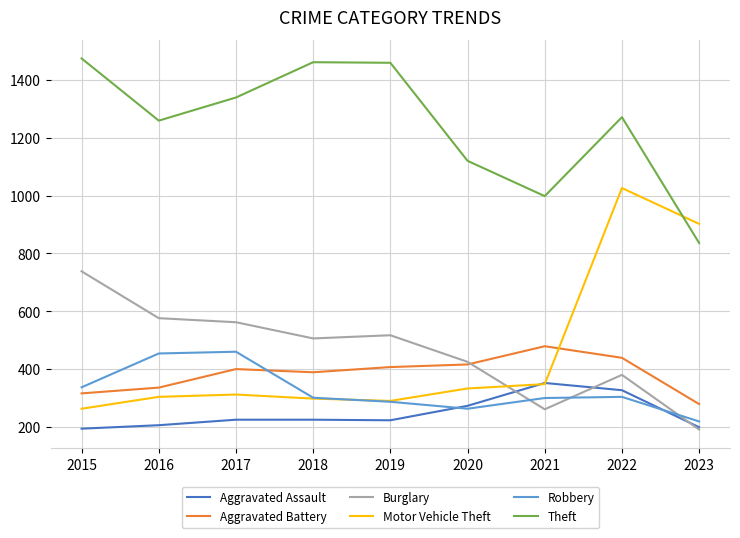

True or false: Aggravated Assault has a value of 278 at 2016.

False